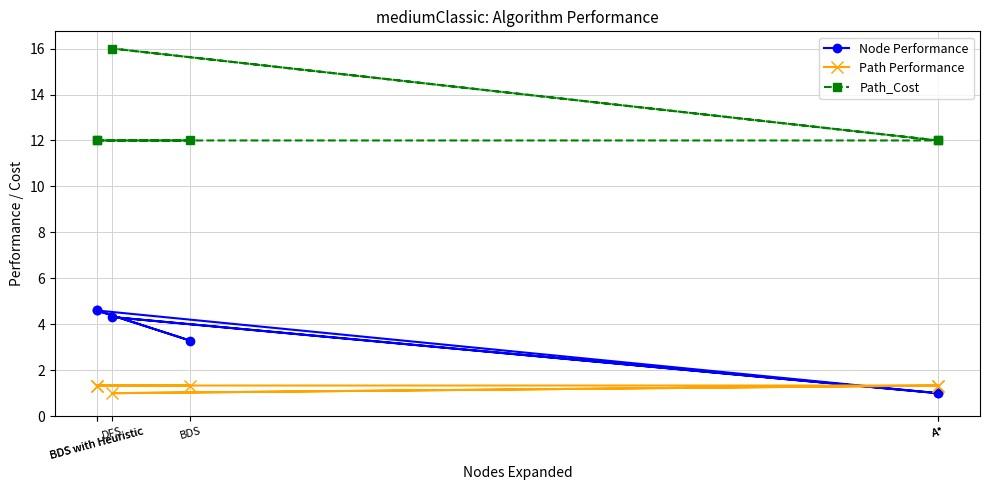

Is it true that Path_Cost equals 12.0 at A*?

True